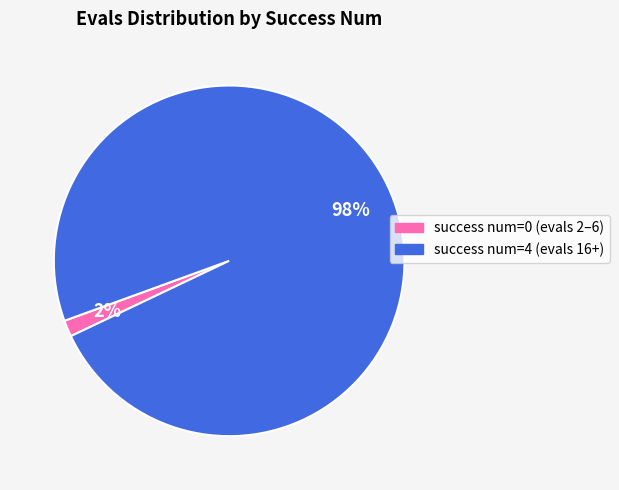

How many segments does this pie chart have?

2